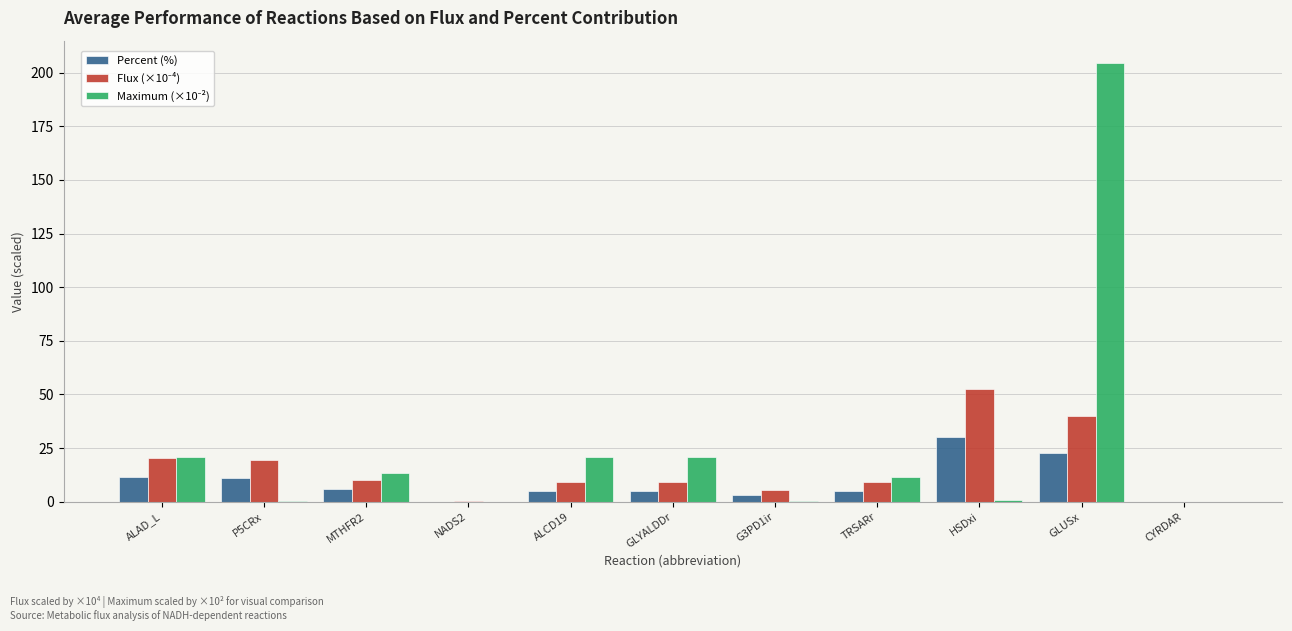

What is the sum of all Percent (%) values?

100.0